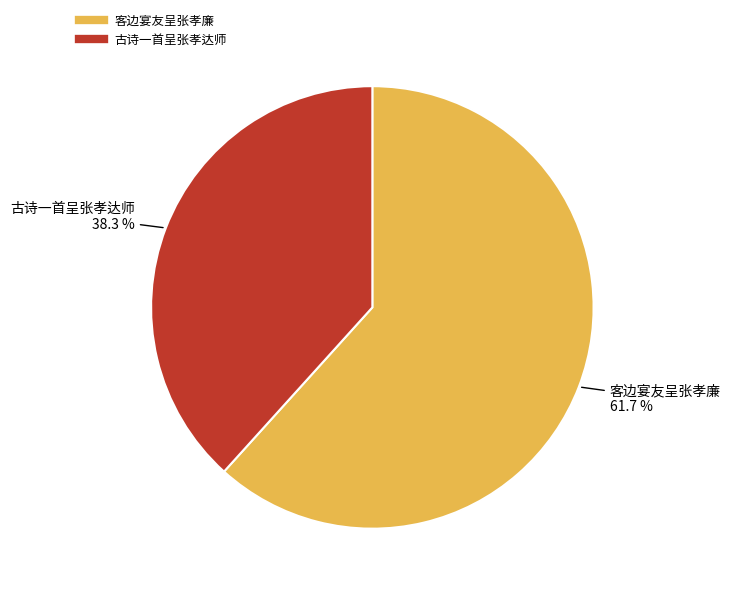

Is it true that 客边宴友呈张孝廉 is 62% of the pie?

True